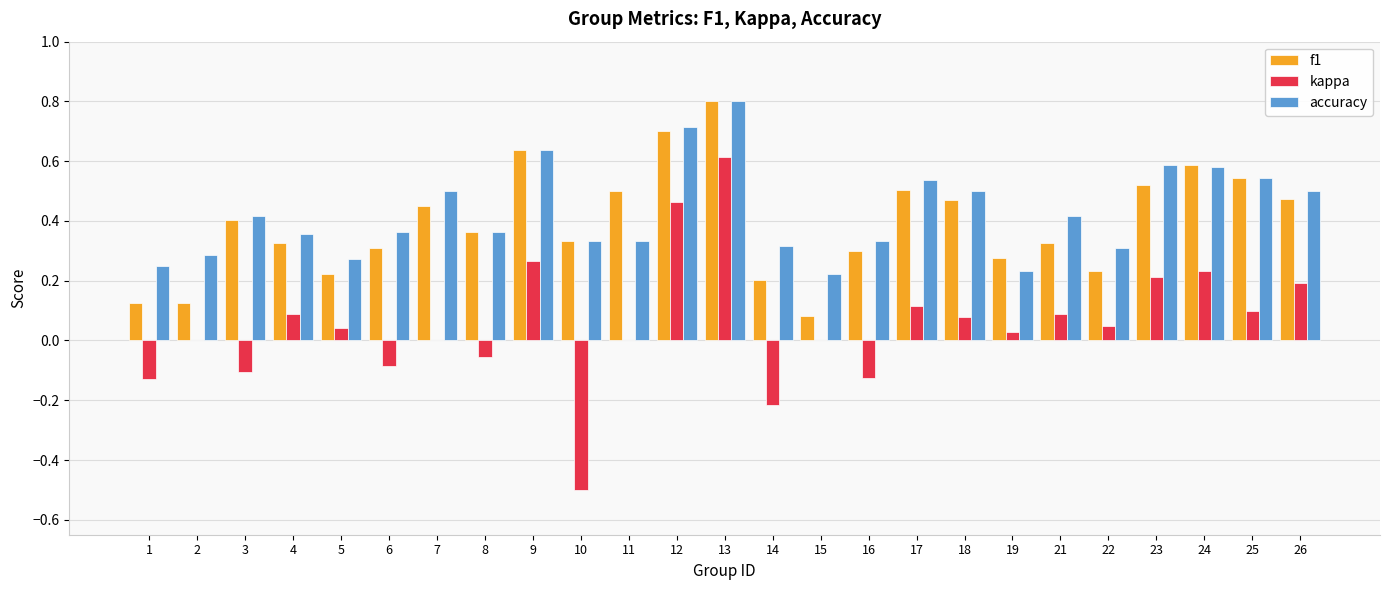

What is the total value across all series at 12?

1.9